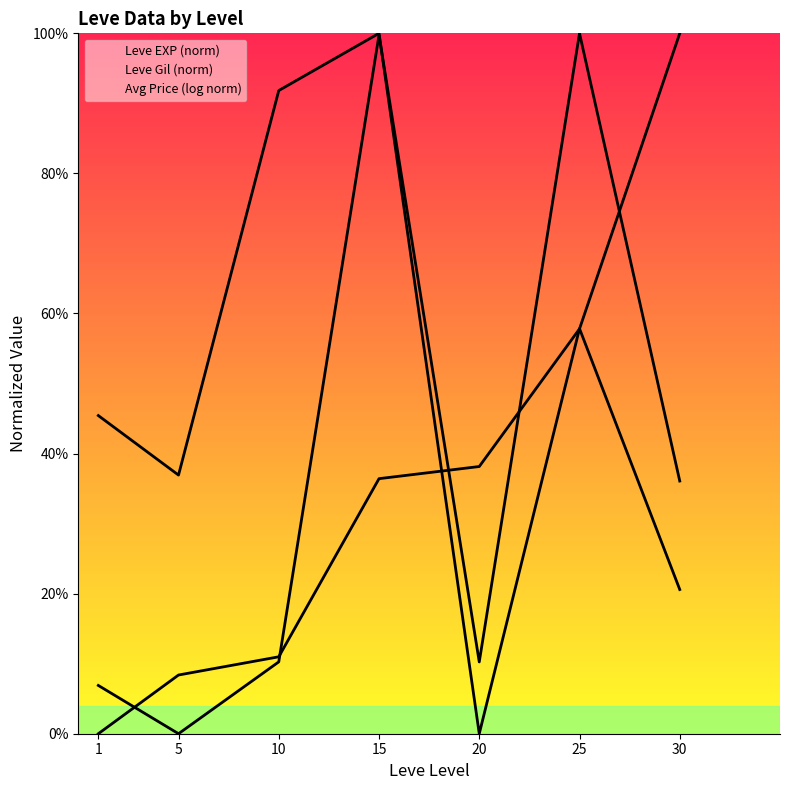

At which category is the sum across all series the highest?

15